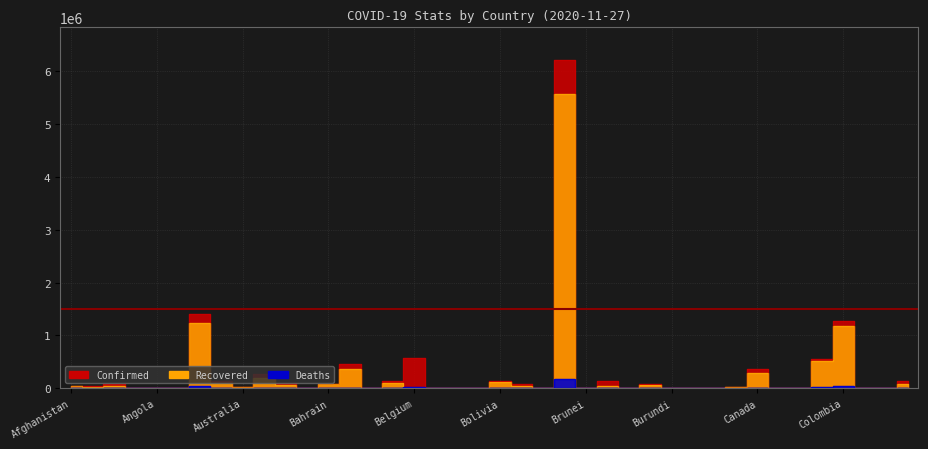

What position from the left is Armenia?

8